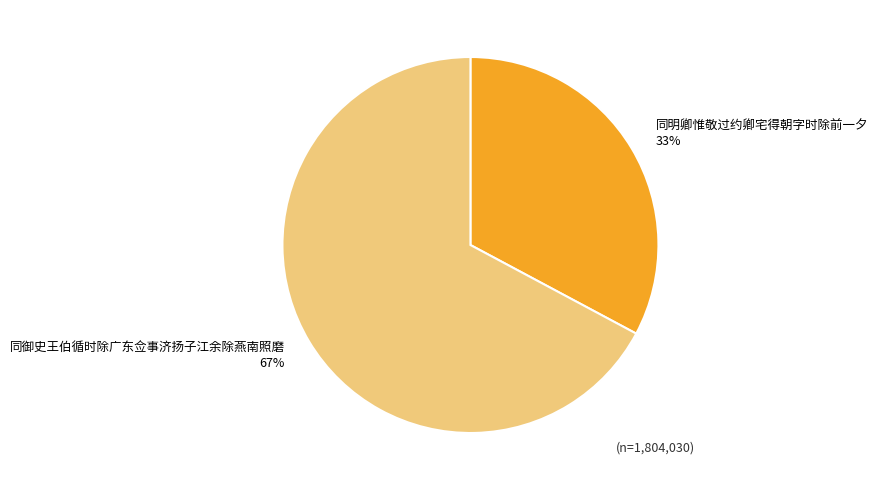

What percentage is the 同明卿惟敬过约卿宅得朝字时除前一夕 slice, to the nearest percent?

33%